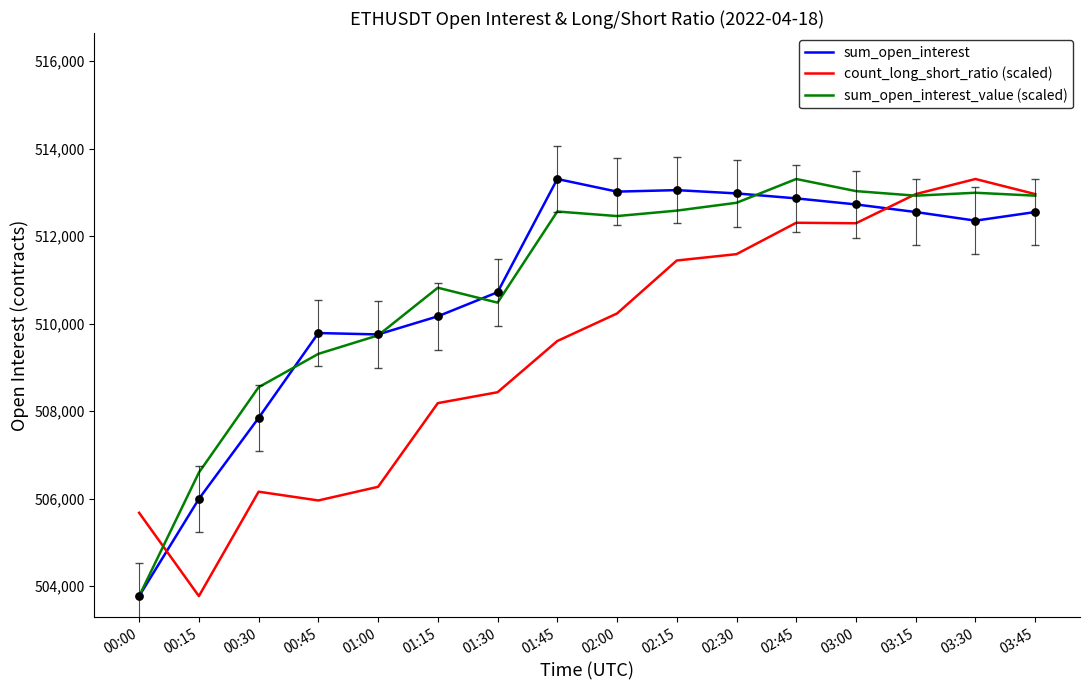

What is the total value across all series at 02:00?

1535707.2